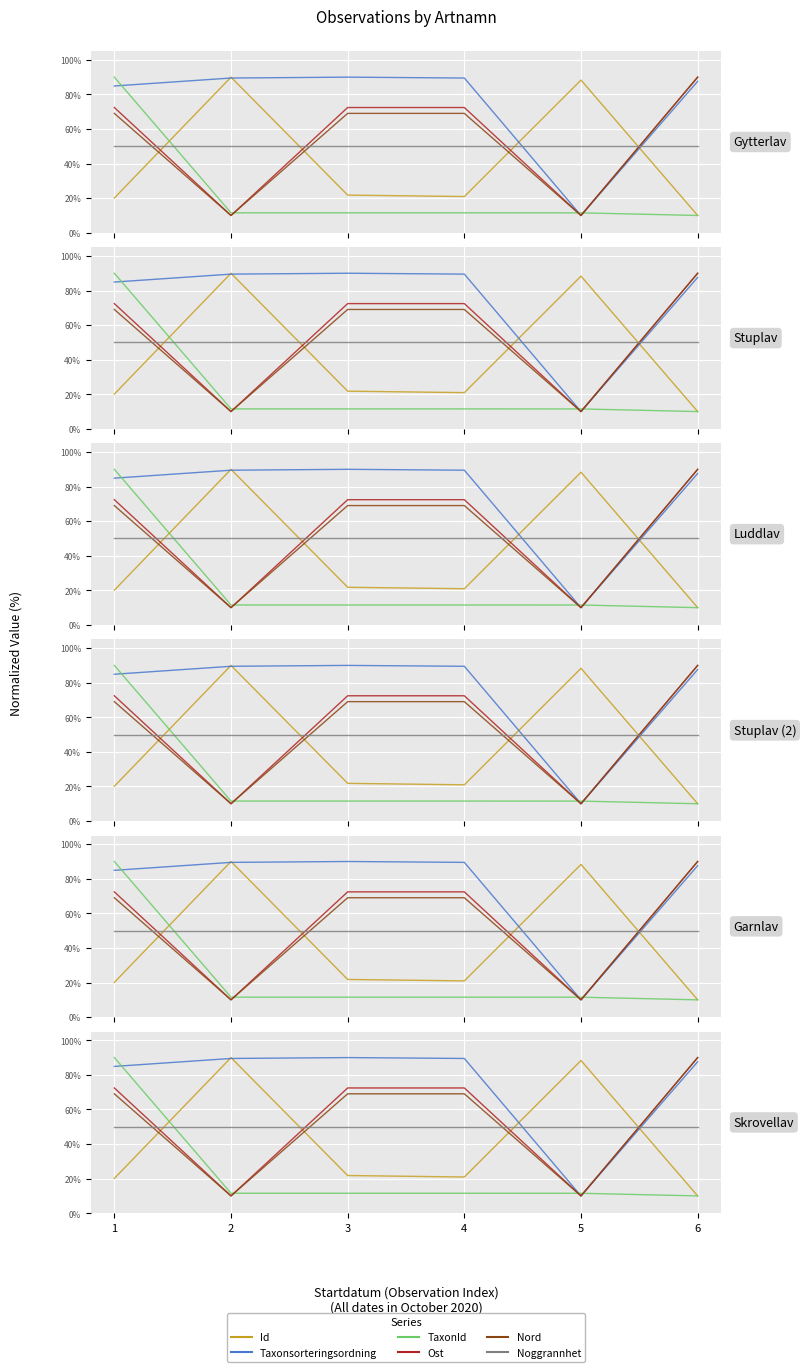

True or false: Nord and Ost intersect in this chart.

False